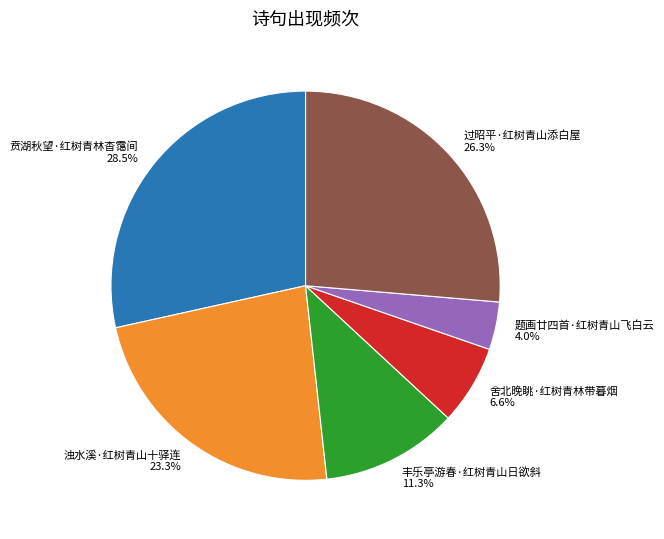

Does 过昭平·红树青山添白屋 account for over 50% of the chart?

No